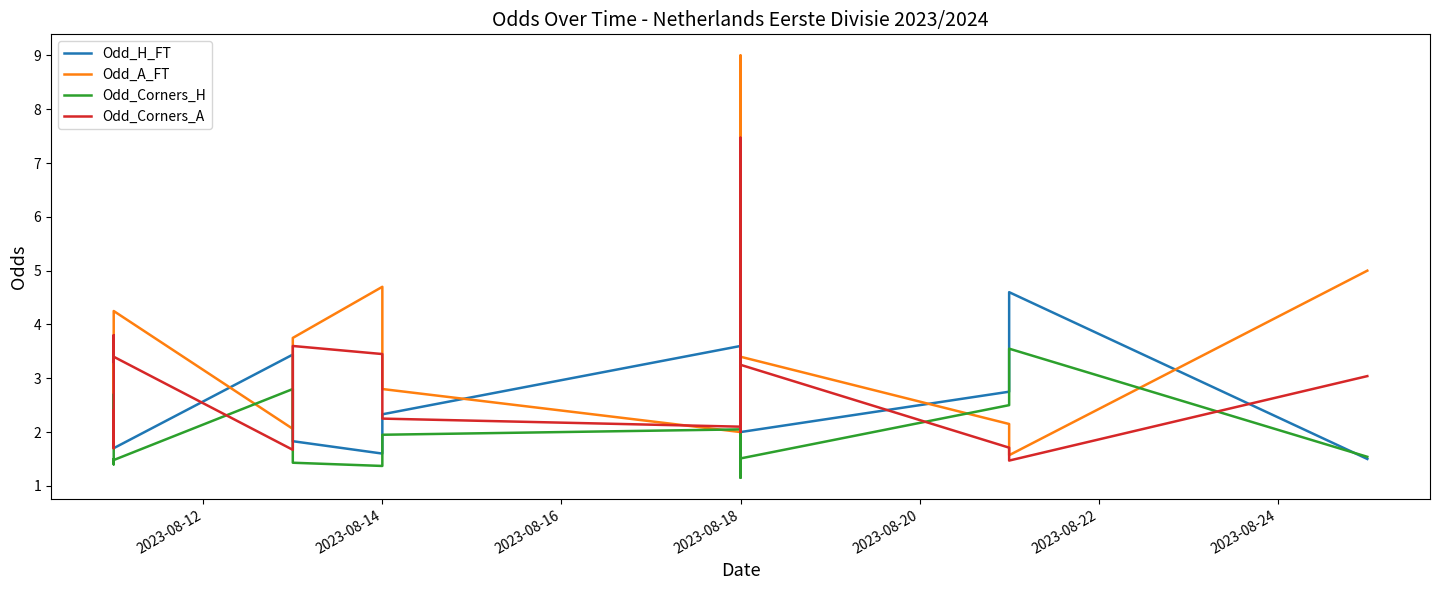

List the series in order of their overall mean, highest first.

Odd_A_FT, Odd_Corners_A, Odd_H_FT, Odd_Corners_H